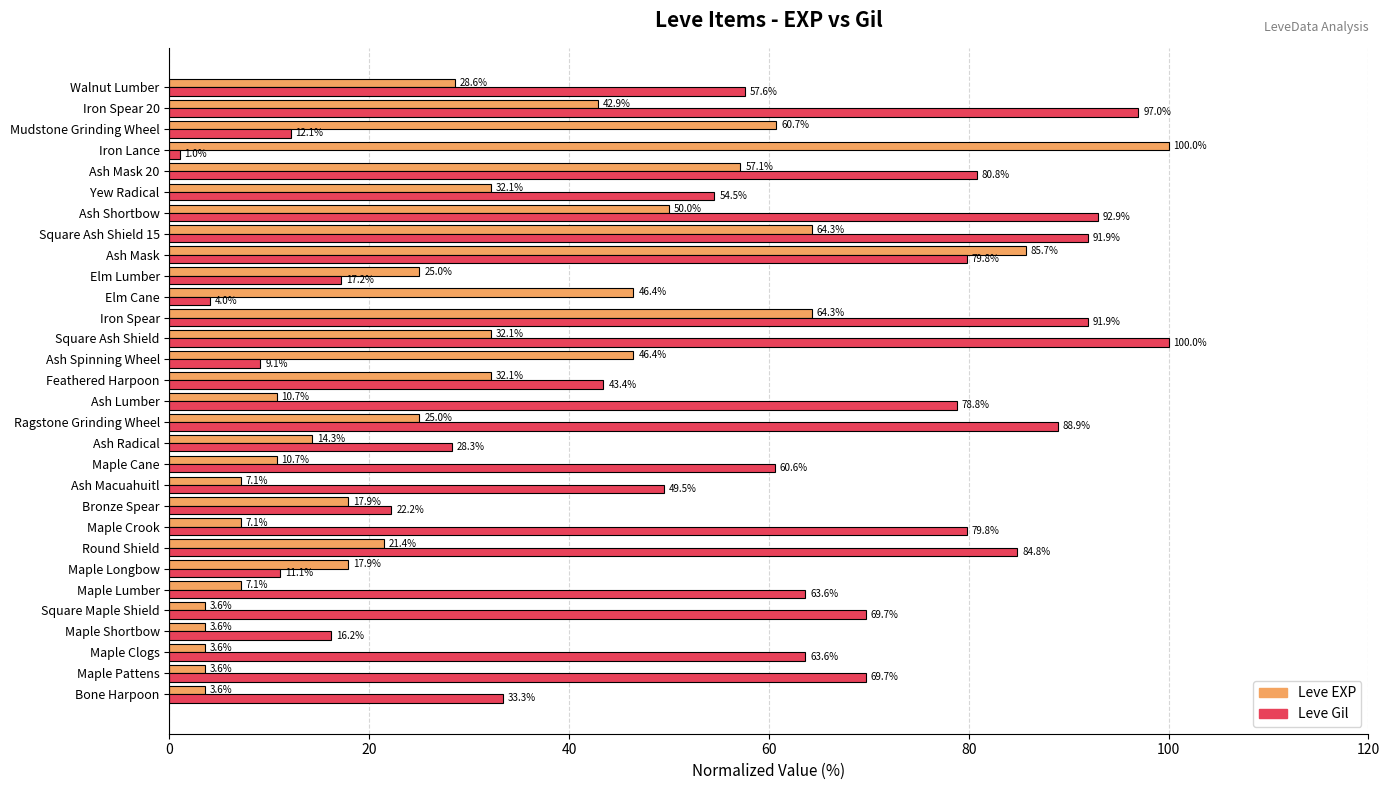

How many data points in Leve Gil are less than 63?

15